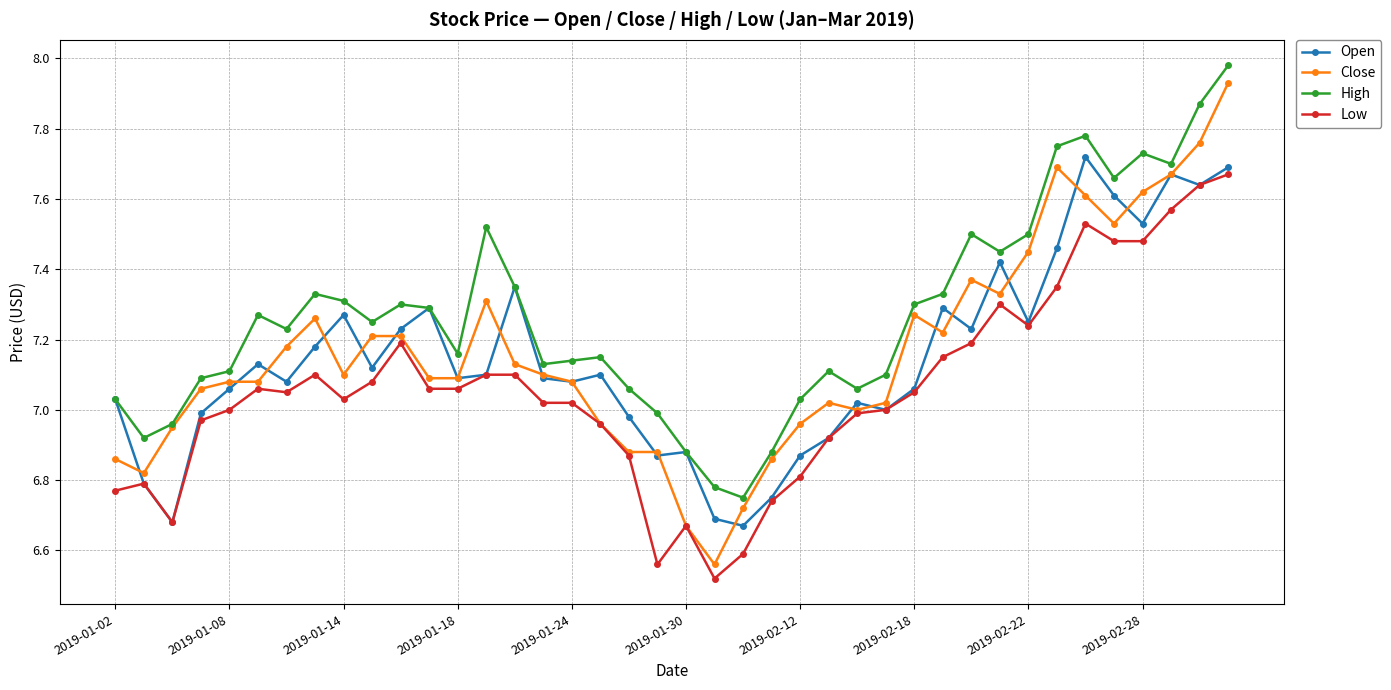

True or false: High and Low cross at least once.

False